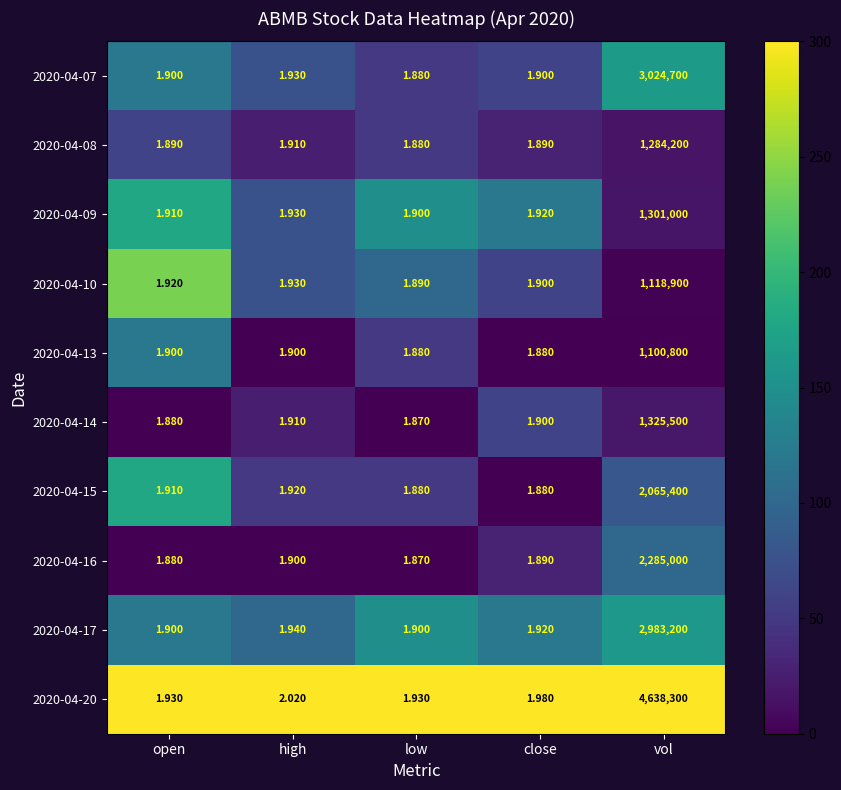

Where is 2020-04-20 nearest to the value 2319150?

high